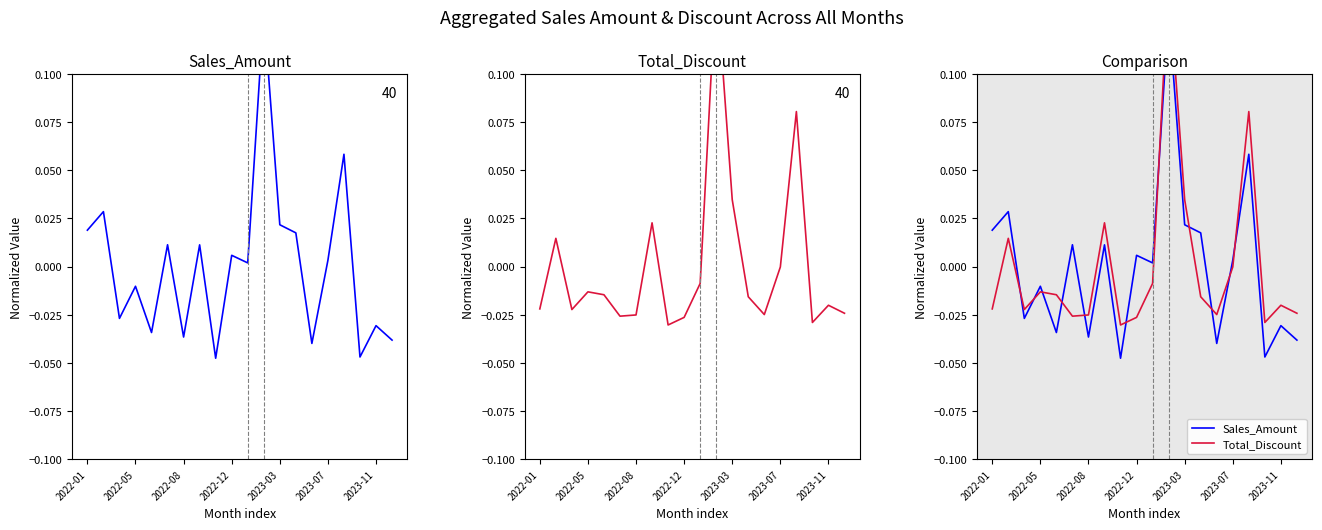

How many interior local peaks does the Total_Discount series have?

6